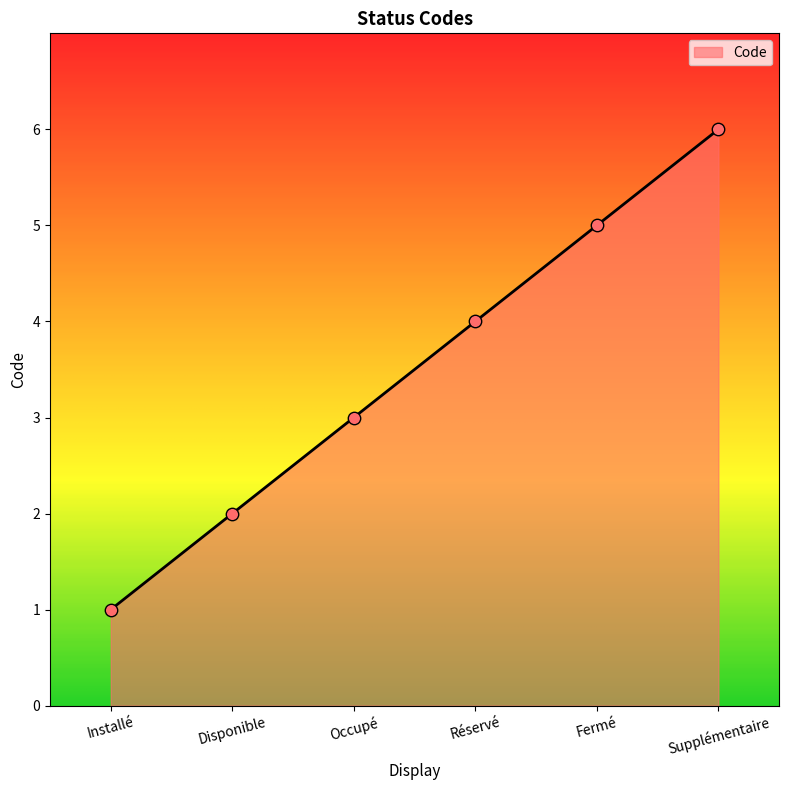

What is the change in value from Occupé to Réservé?

+1